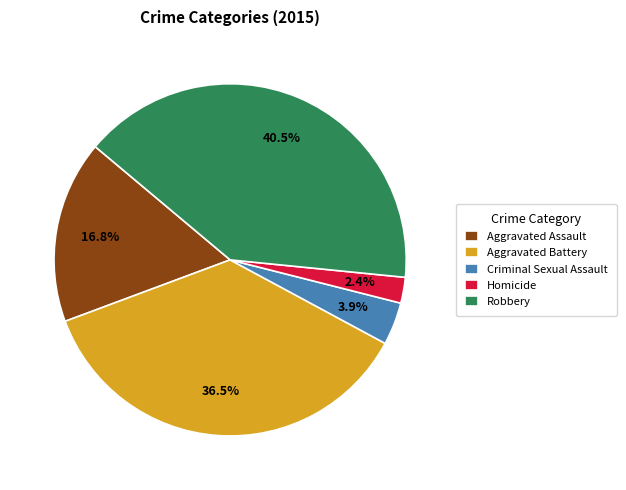

Is there a majority slice in this chart?

No